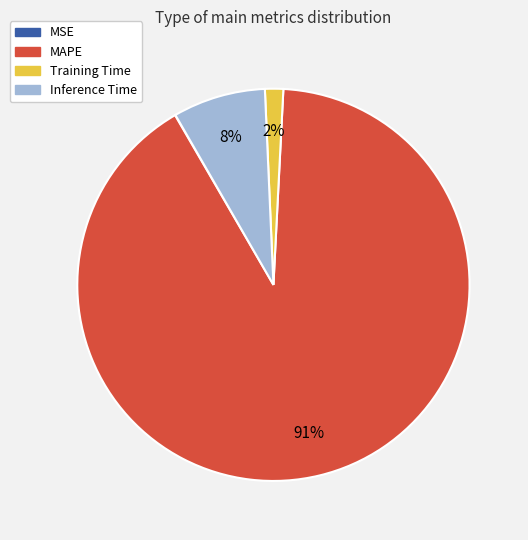

Between Inference Time and Training Time, which is larger?

Inference Time